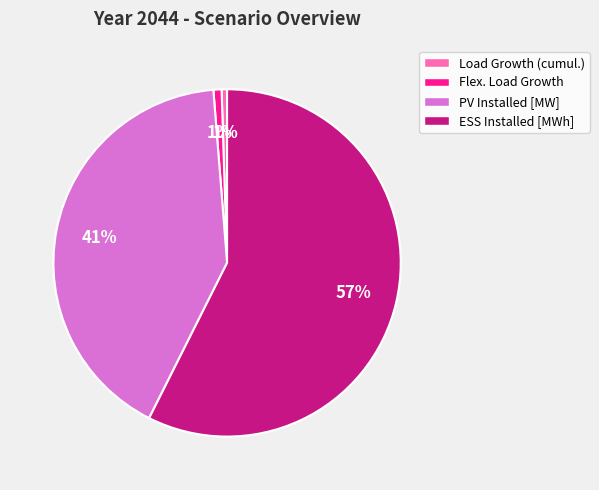

To the nearest percent, what portion does ESS Installed [MWh] represent?

57%